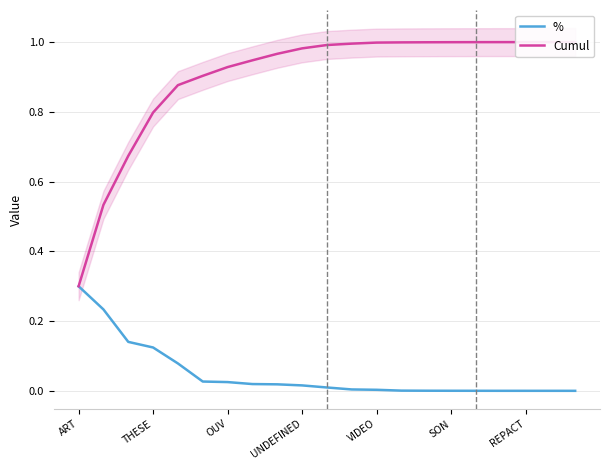

What is the difference between the second highest and second lowest values in the Cumul series?

0.5